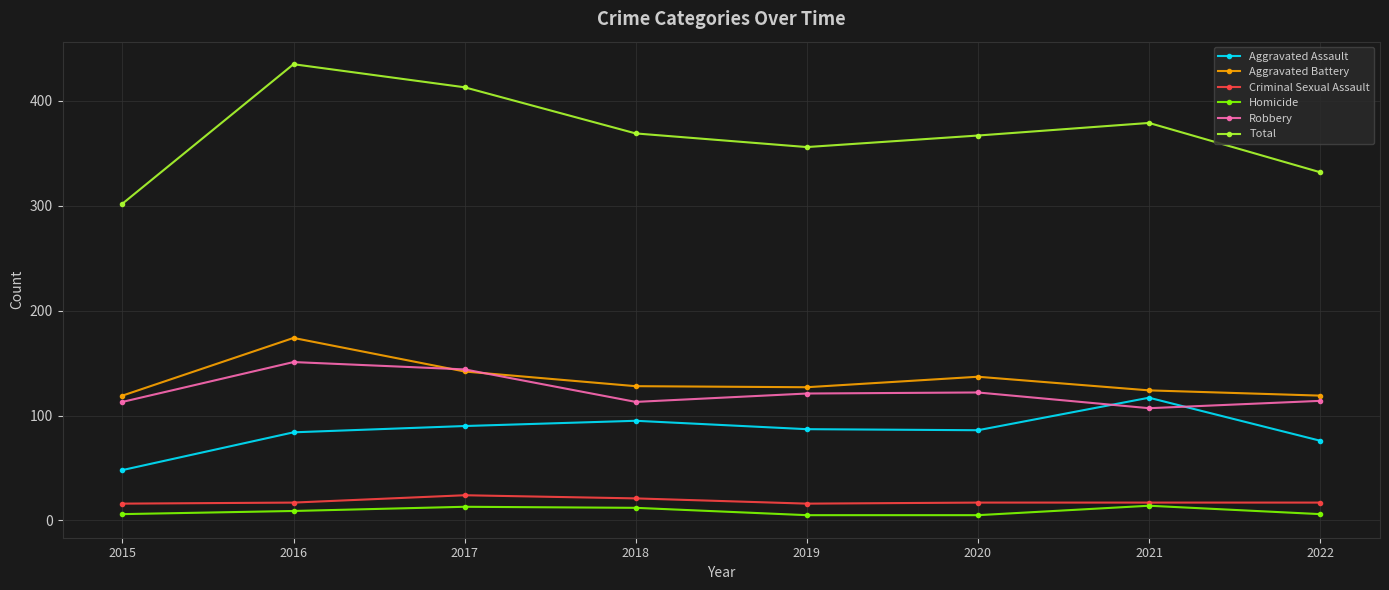

Which series changed the most between 2021 and 2022?

Total